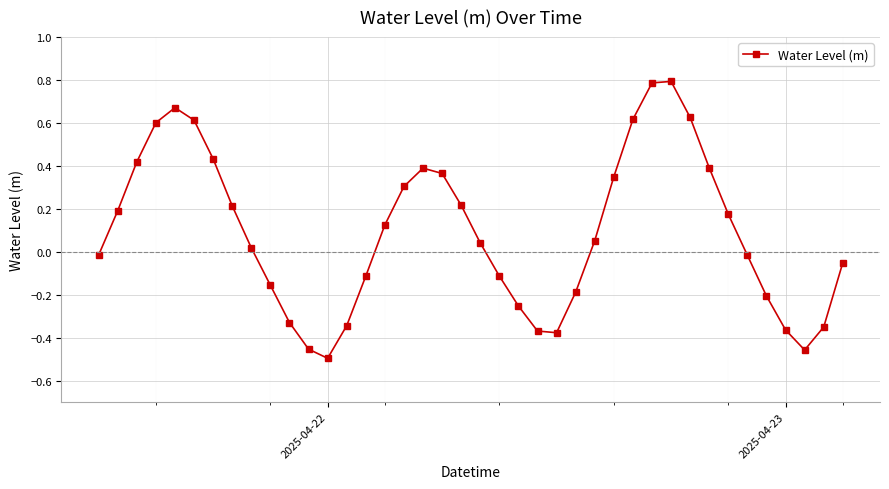

What is the difference between the maximum and second lowest values?

1.3